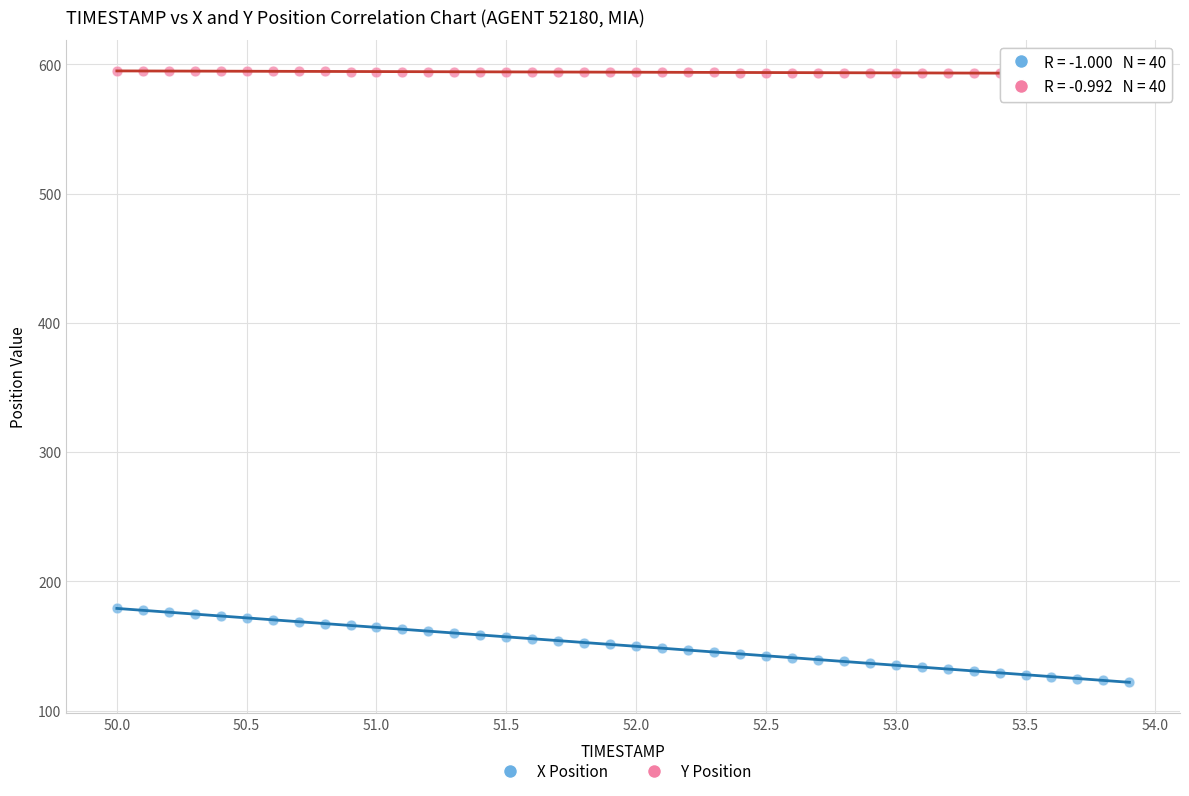

Which series reaches the maximum Y coordinate?

Y Position